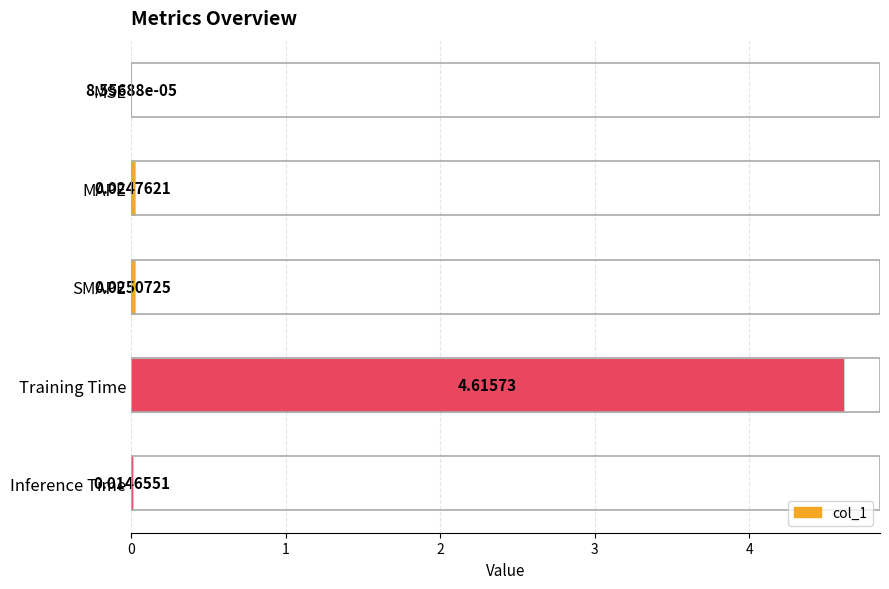

What is the sum of all values?

4.7